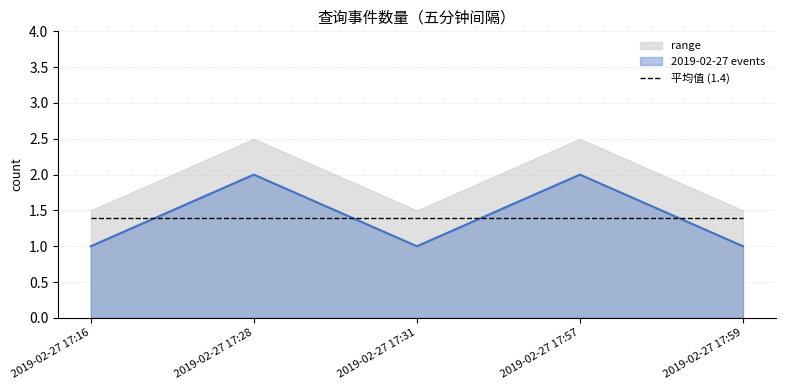

Does the chart display data point markers on the line(s)?

No